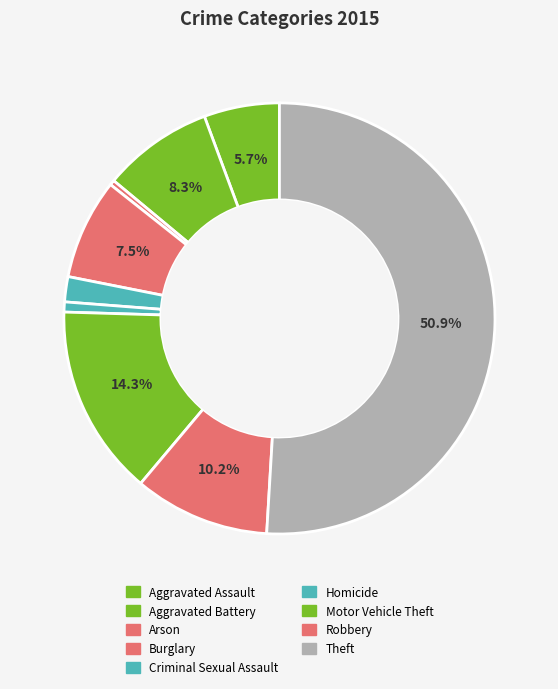

To the nearest percent, what portion does Aggravated Assault represent?

6%